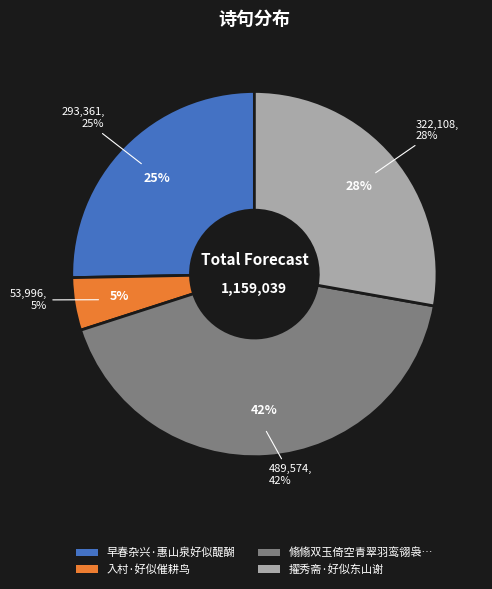

How many segments does this pie chart have?

4